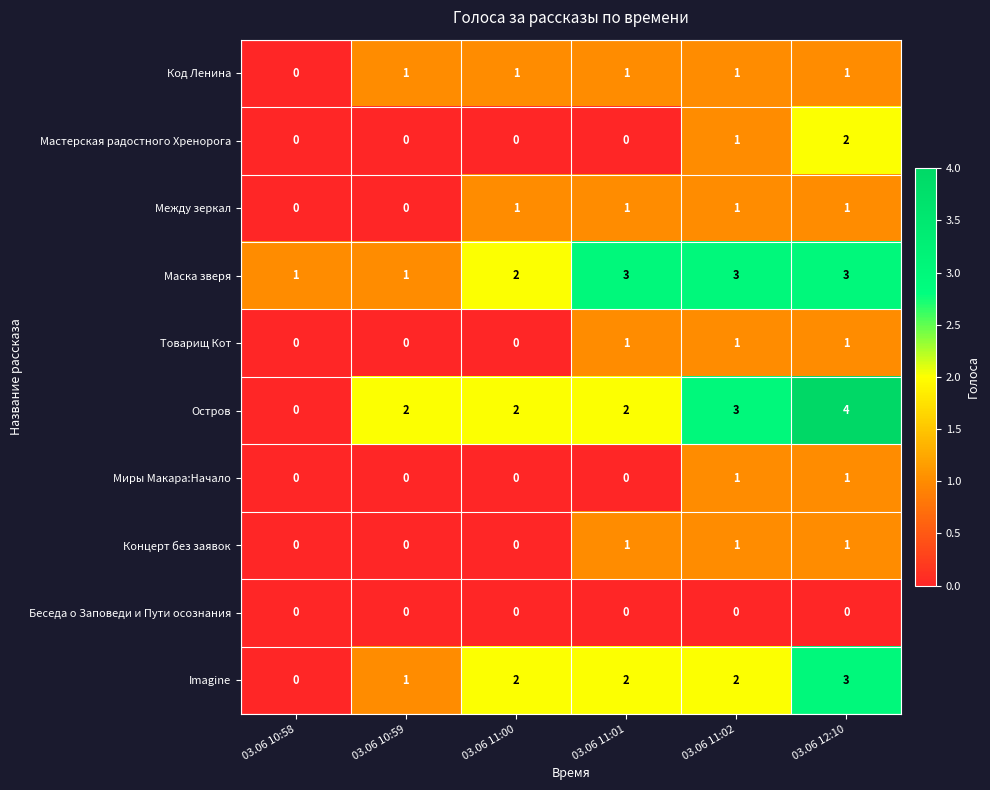

What is the total value across all series at 03.06 10:59?

5